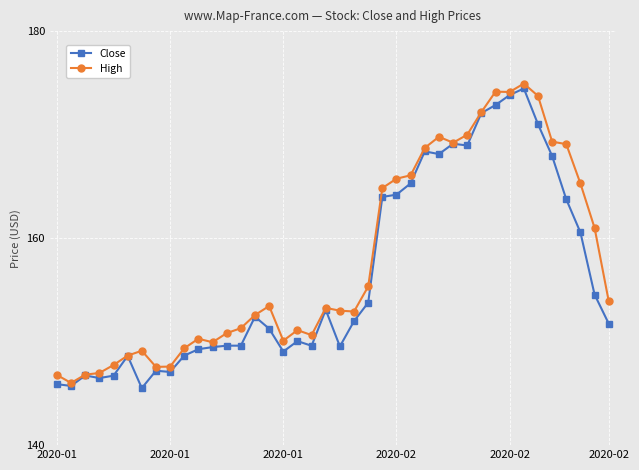

What is the maximum value for High?

174.9